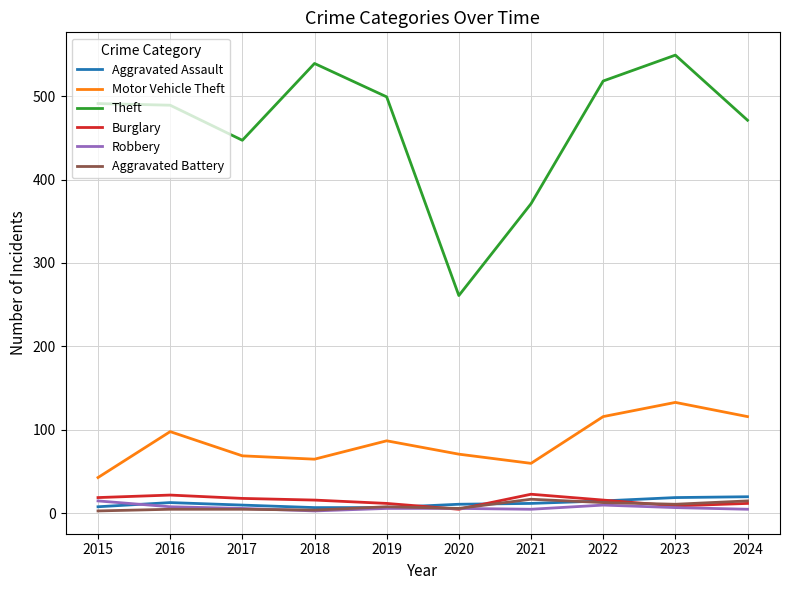

Is the value of Burglary at 2020 greater than the value of Theft at 2020?

No